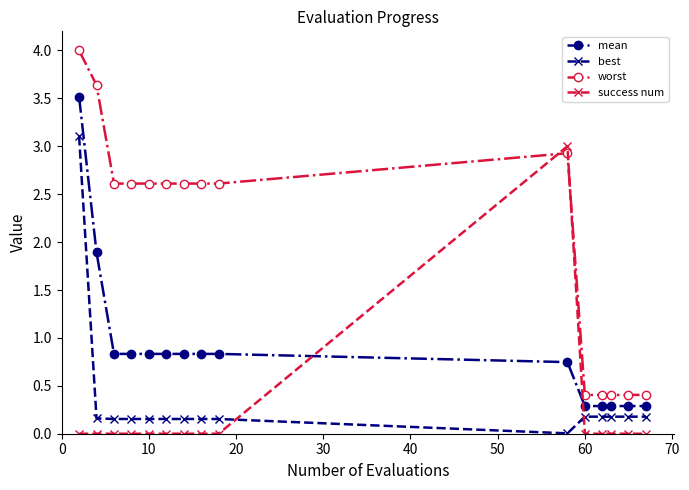

What is the difference between the maximum and minimum values in the worst series?

3.6